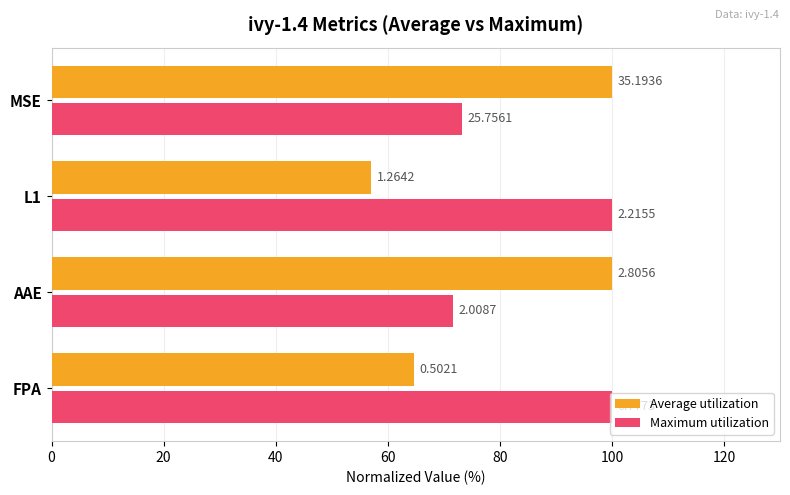

What is the greatest value displayed?

100.0